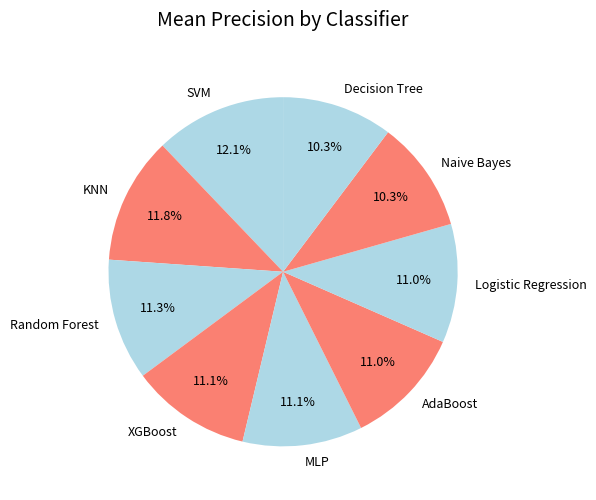

Combined, do AdaBoost and Logistic Regression account for over 50%?

No